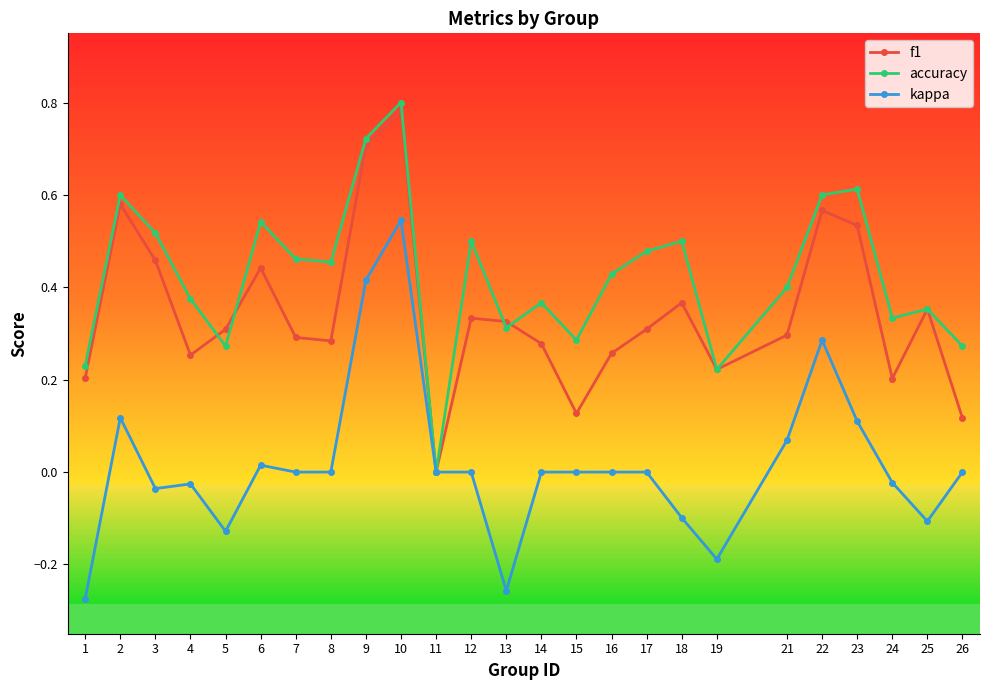

Count the f1 values in the range 0 to 1.

25